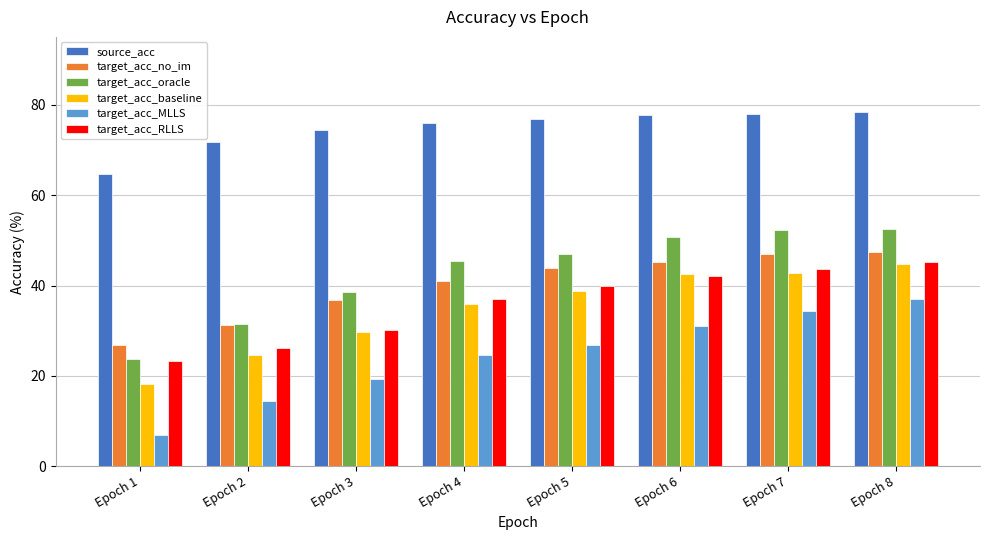

At which label does target_acc_MLLS reach its minimum?

Epoch 1